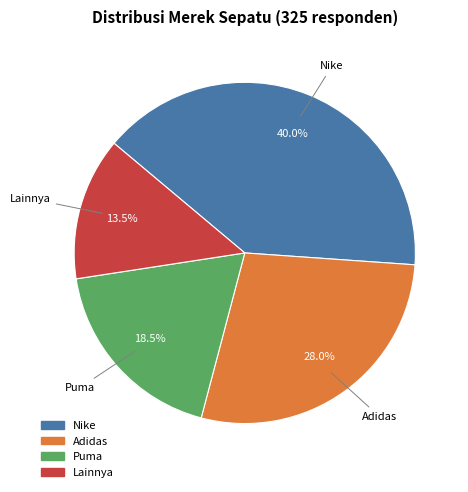

How many segments does this pie chart have?

4